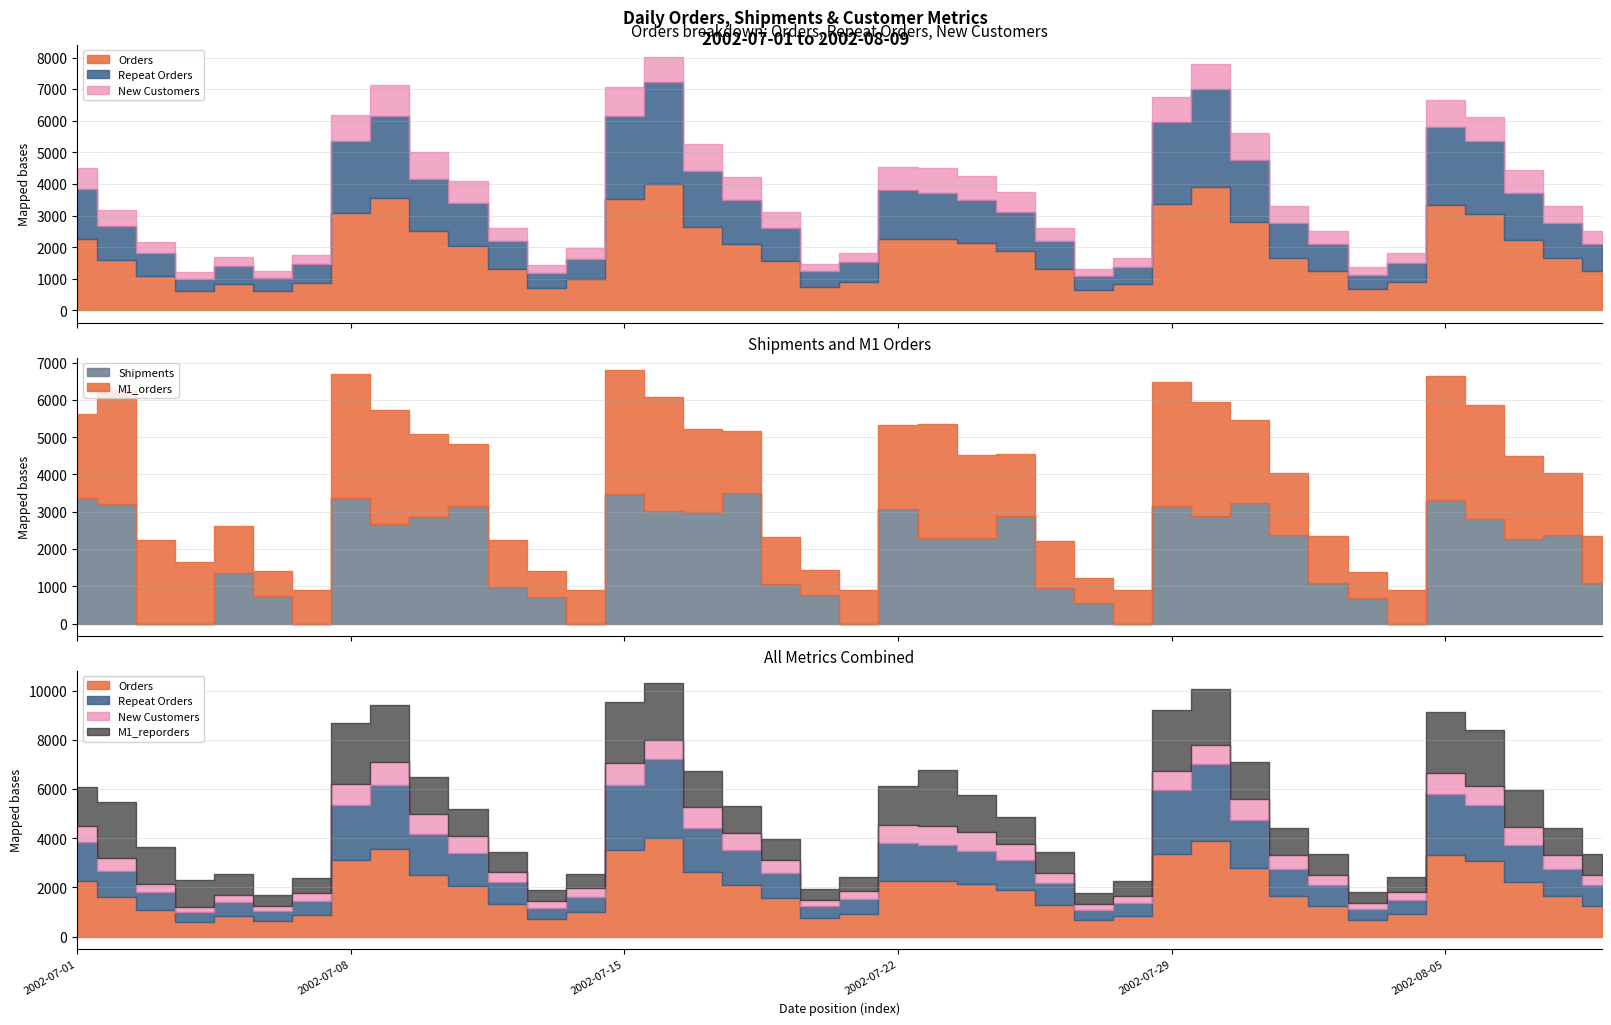

At which label does Shipments reach its peak?

2002-07-18